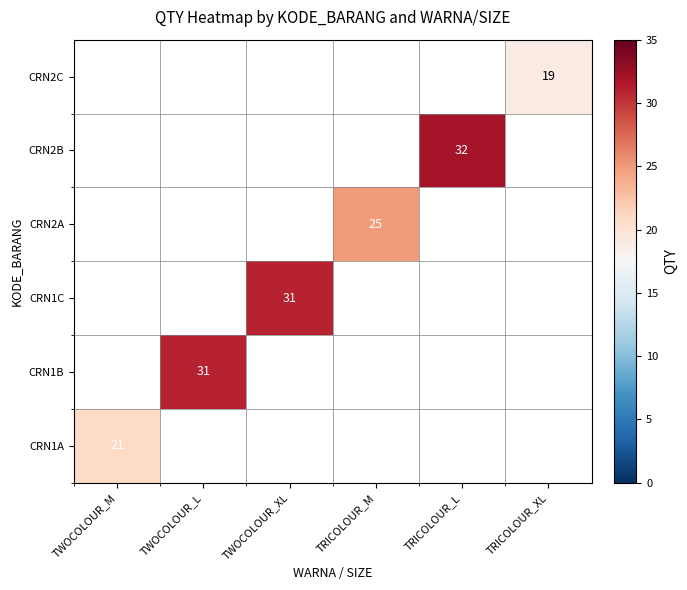

At how many categories does at least one series exceed 25?

3